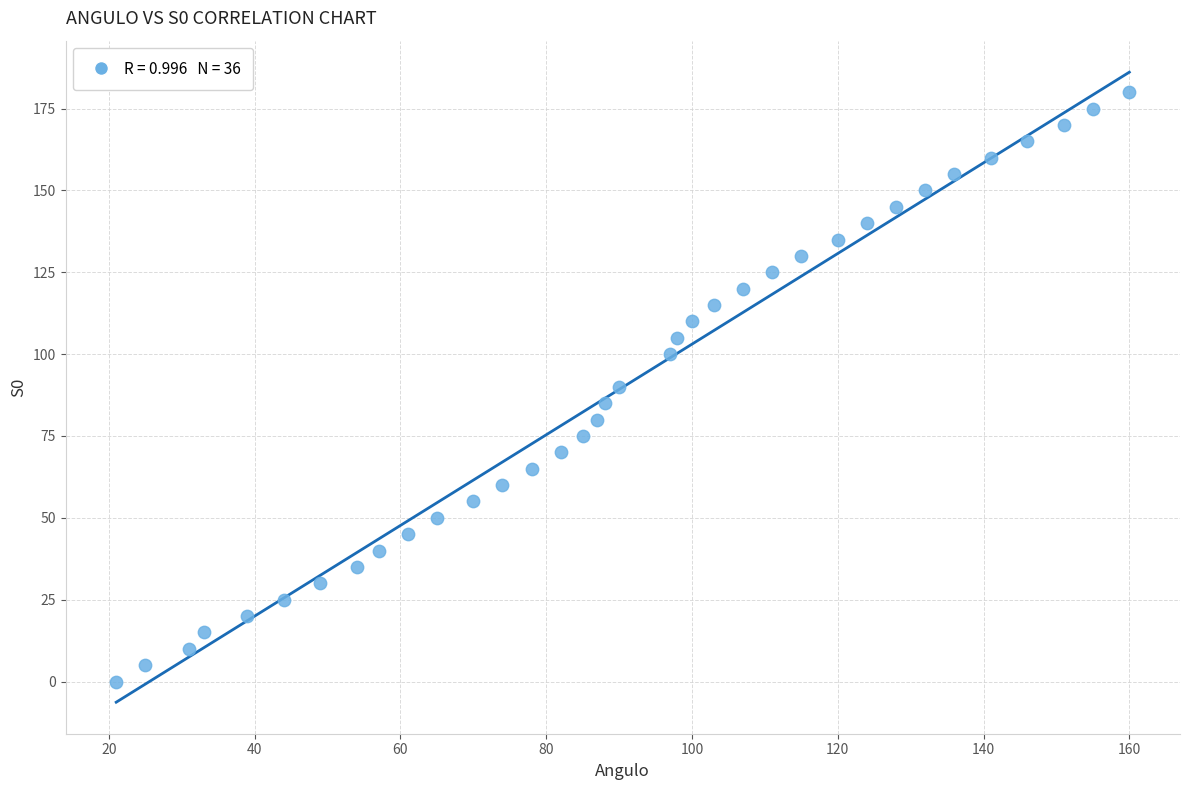

What is the range of X values (max minus min)?

139.0